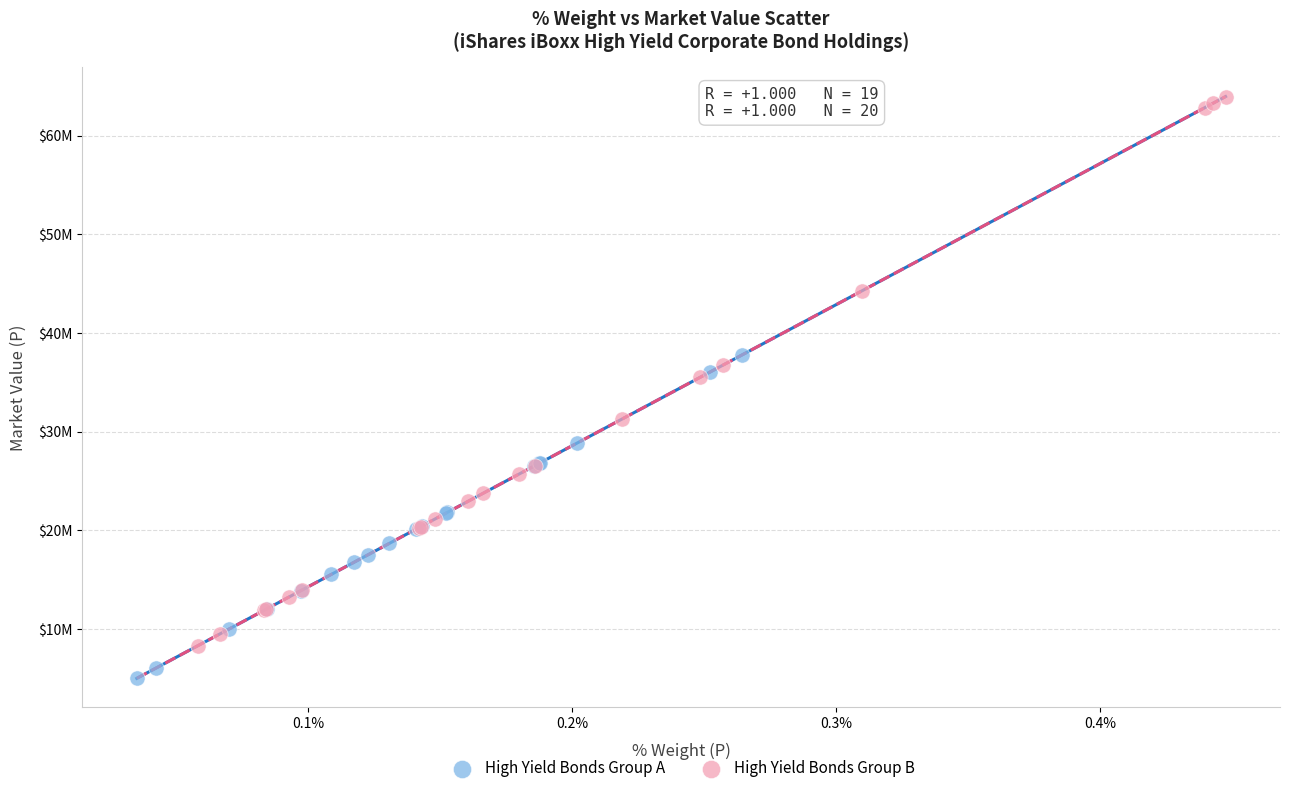

What are all the series names shown in the legend?

High Yield Bonds Group A, High Yield Bonds Group B